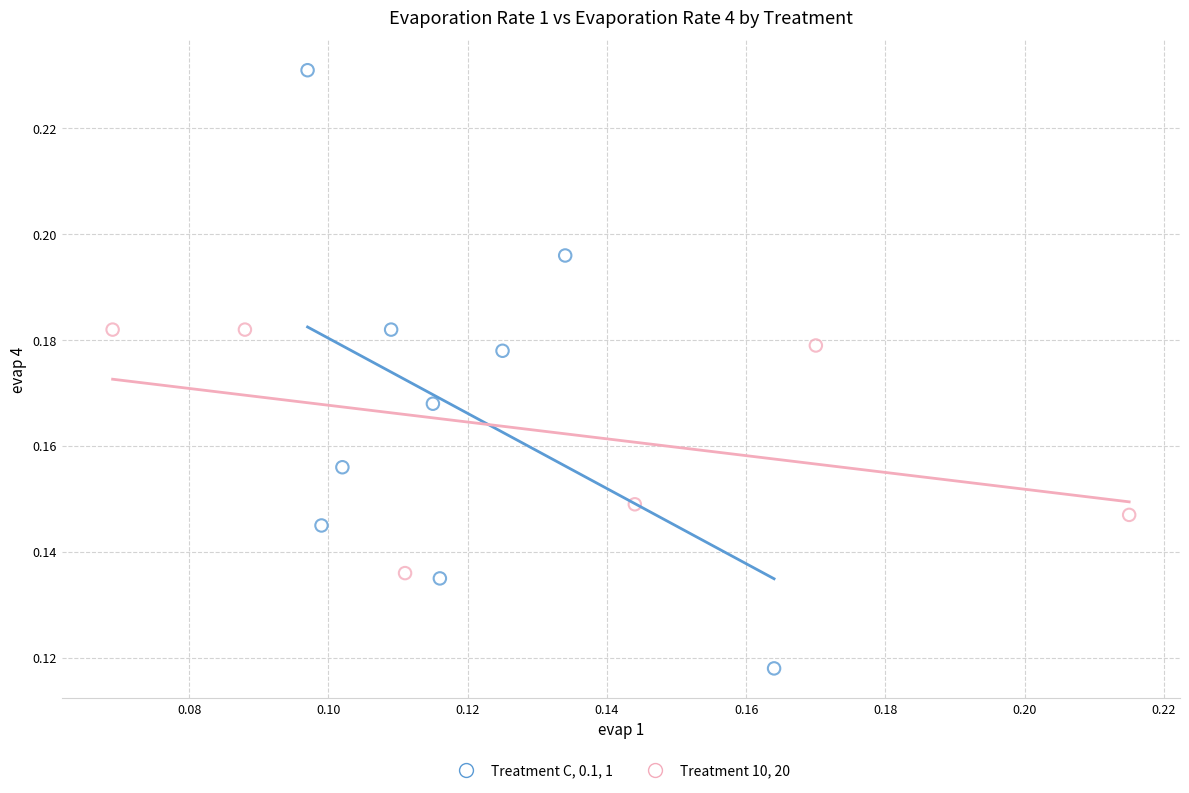

What are all the series names shown in the legend?

Treatment C, 0.1, 1, Treatment 10, 20